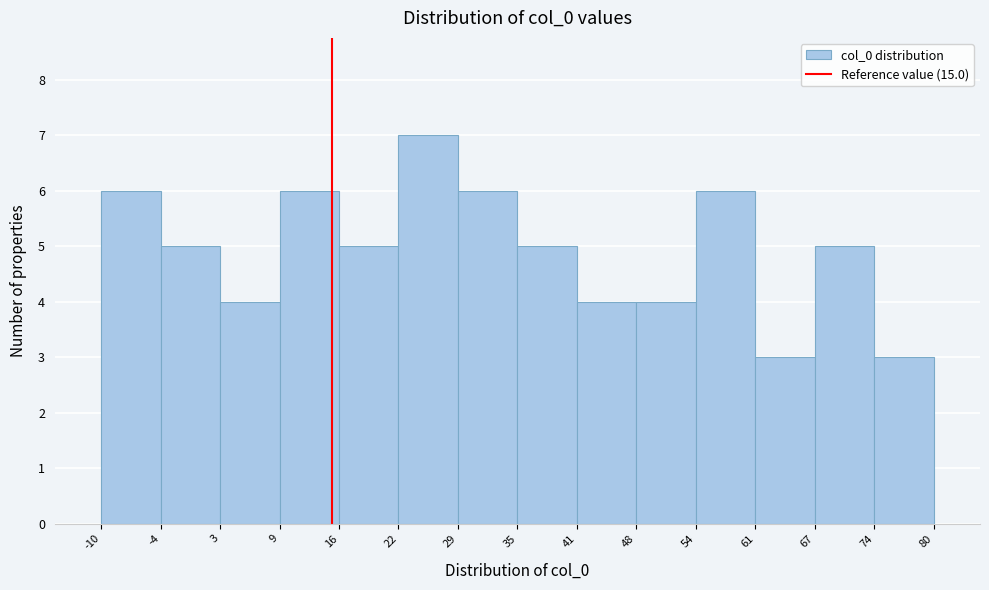

What is the height of the bar covering -4 to 3 on the x-axis? The values are not printed on the chart, so give them approximately, as read against the axis.

5